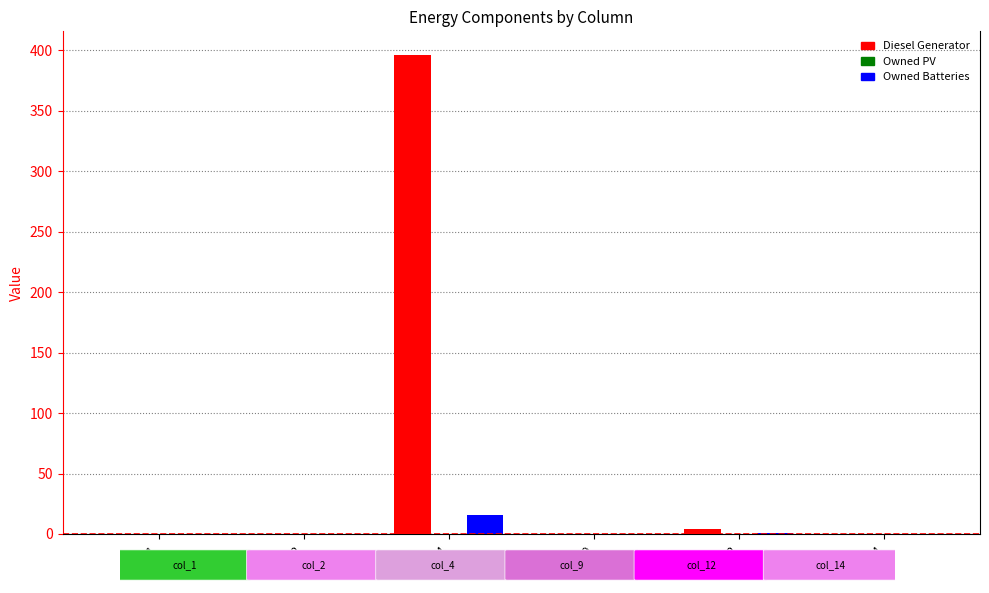

What is the approximate value of Diesel Generator at col_12?

4